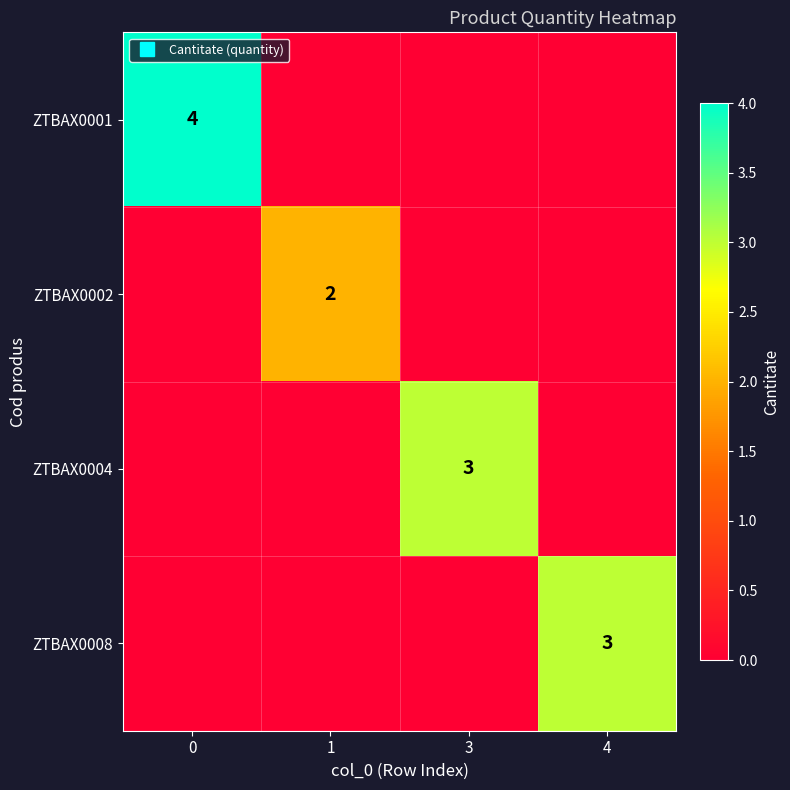

Which series has the largest total across all categories?

ZTBAX0001